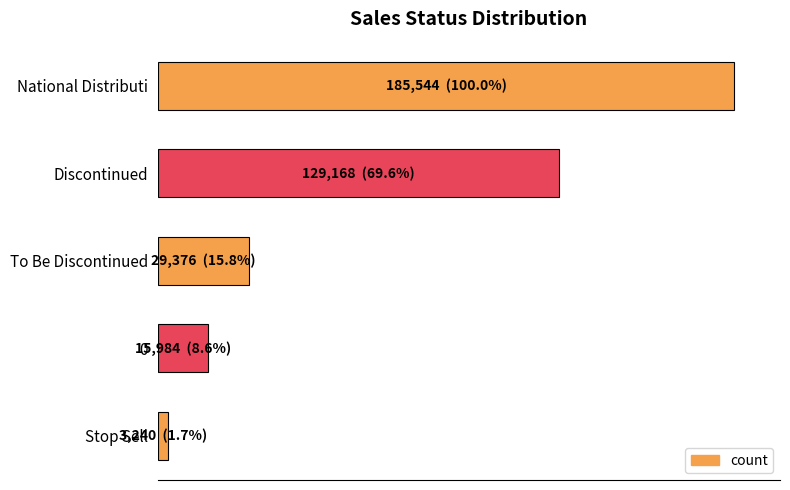

What is the difference between the maximum and minimum values?

182304